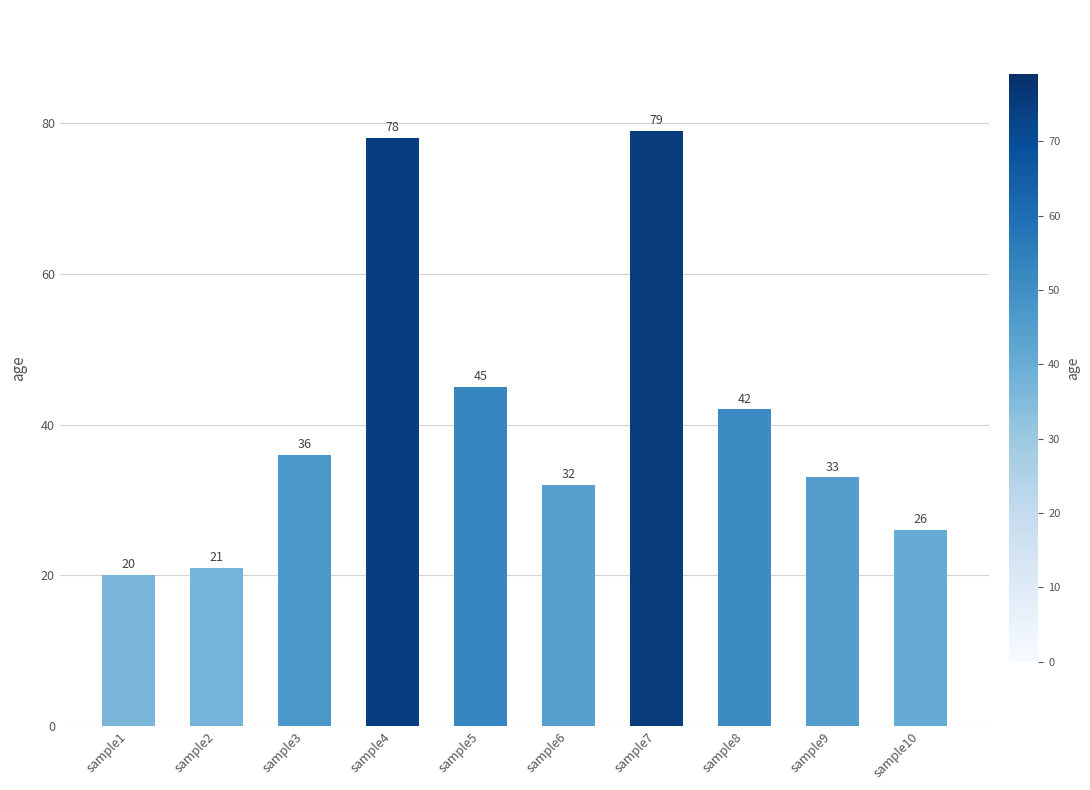

How many bars are there in total?

10